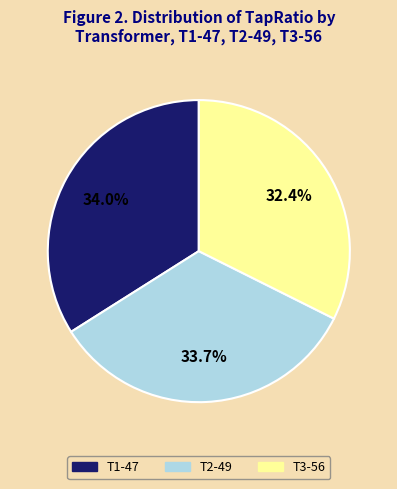

To the nearest percent, what portion does T2-49 represent?

34%